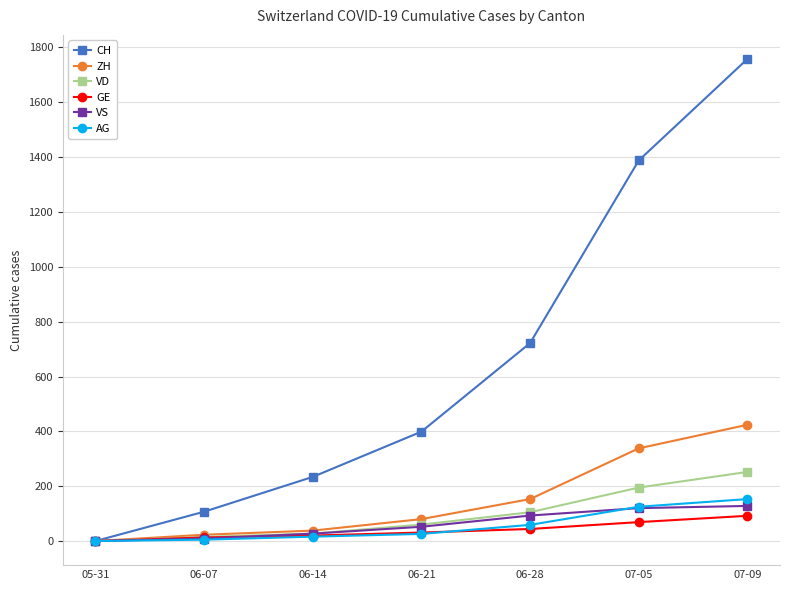

What is the difference between the second highest and minimum values in the GE series?

69